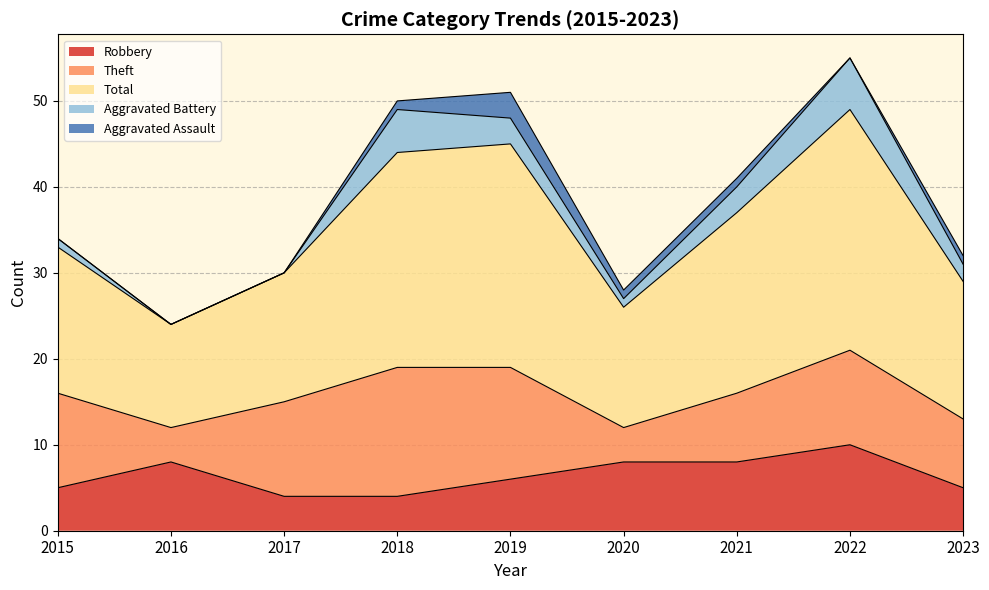

What is the difference between the maximum and minimum values in the Aggravated Battery series?

6